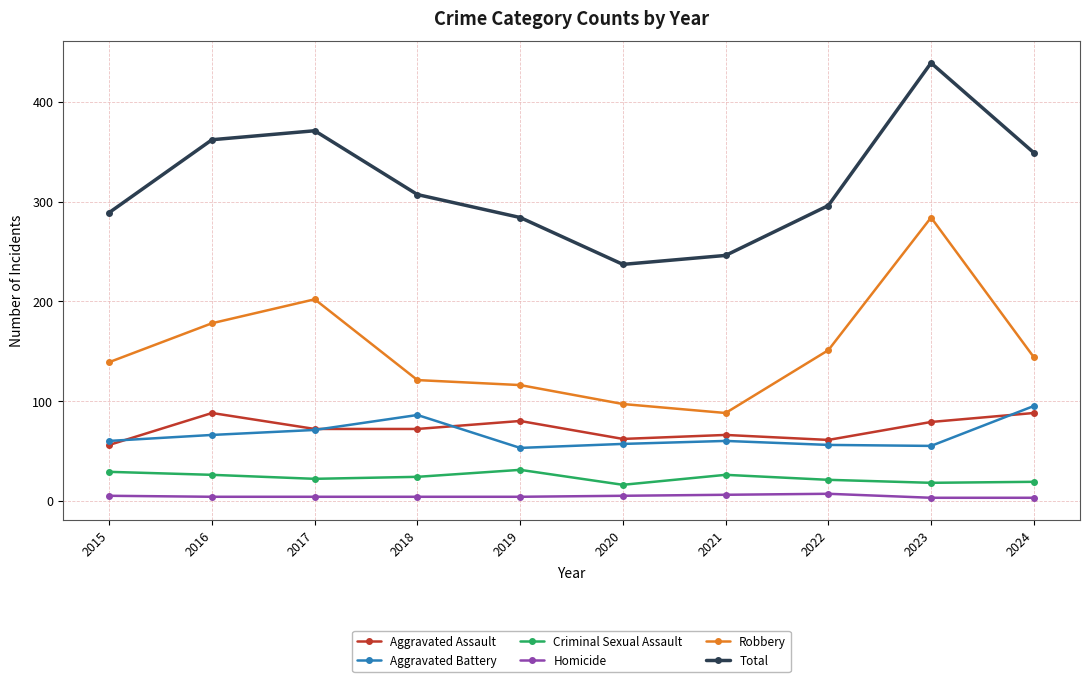

The value of Aggravated Battery at 2020 is 57. True or false?

True